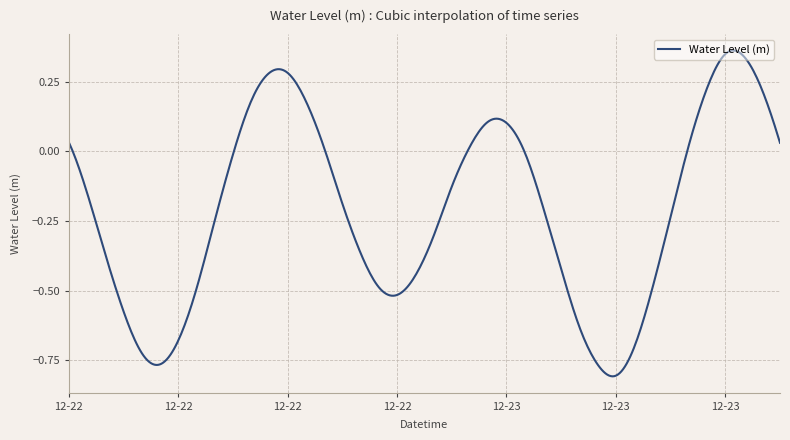

What is the difference between the maximum and minimum values?

1.2